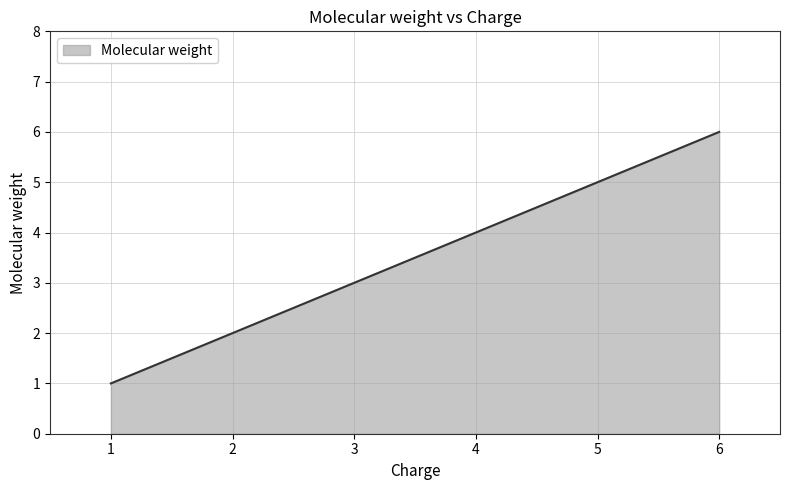

Is it true that the value at 3 is 3?

True